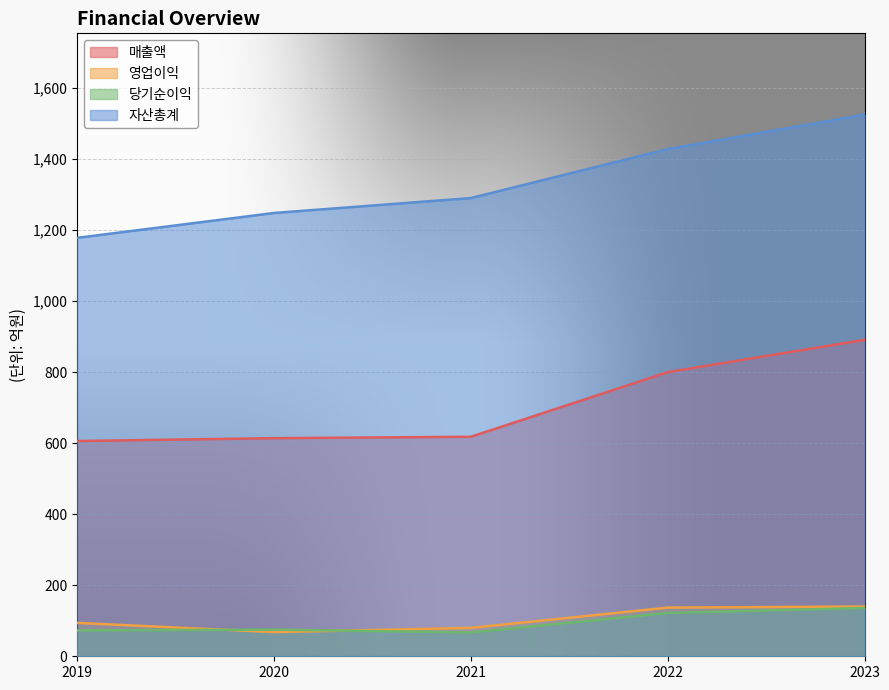

True or false: 영업이익 and 매출액 cross at least once.

False